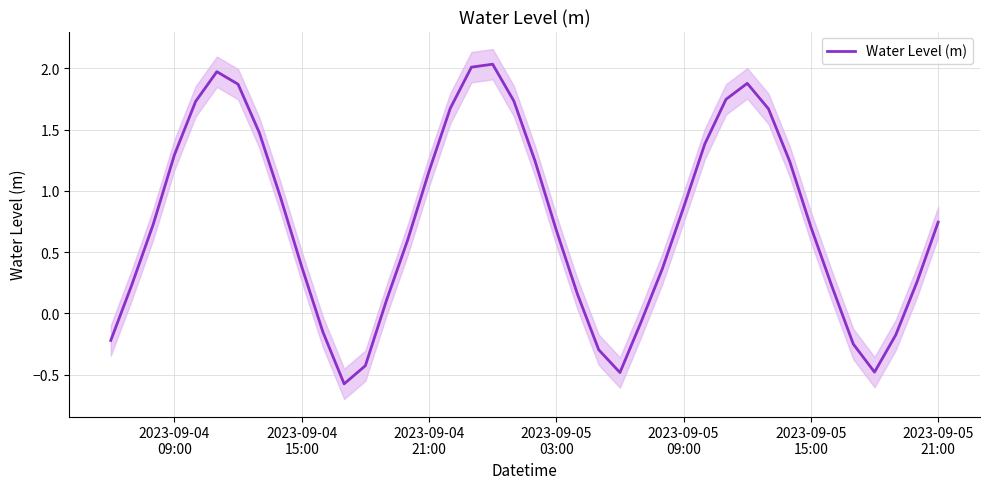

Reading left to right, what are all the values shown in this chart?

-0.2	0.2	0.7	1.3	1.7	2.0	1.9	1.5	0.9	0.4	-0.2	-0.6	-0.4	0.1	0.6	1.2	1.7	2.0	2.0	1.7	1.2	0.7	0.2	-0.3	-0.5	-0.1	0.4	0.9	1.4	1.7	1.9	1.7	1.2	0.7	0.2	-0.3	-0.5	-0.2	0.3	0.7